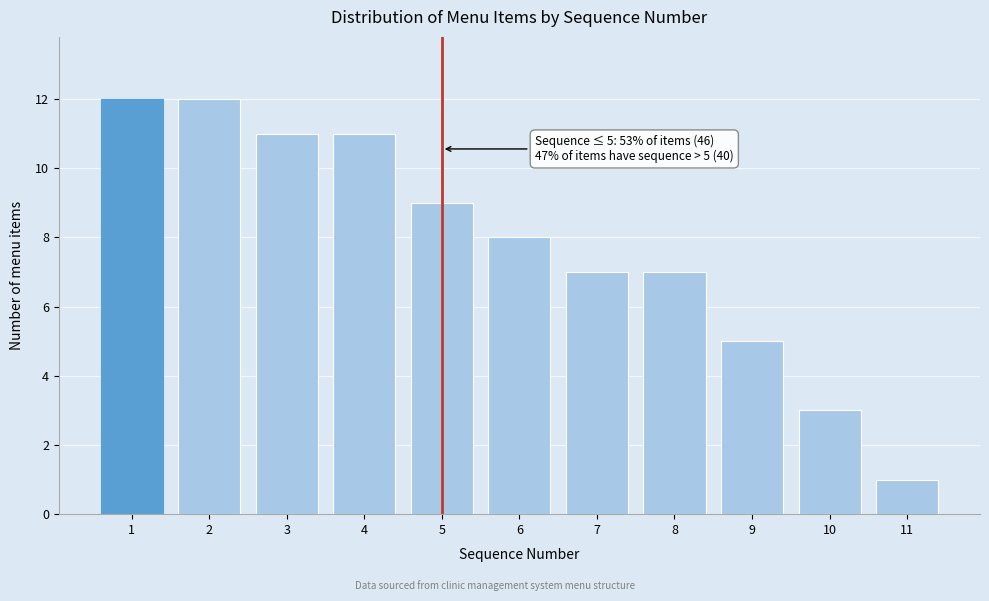

Reading left to right, what are all the values shown in this chart?

12	12	11	11	9	8	7	7	5	3	1